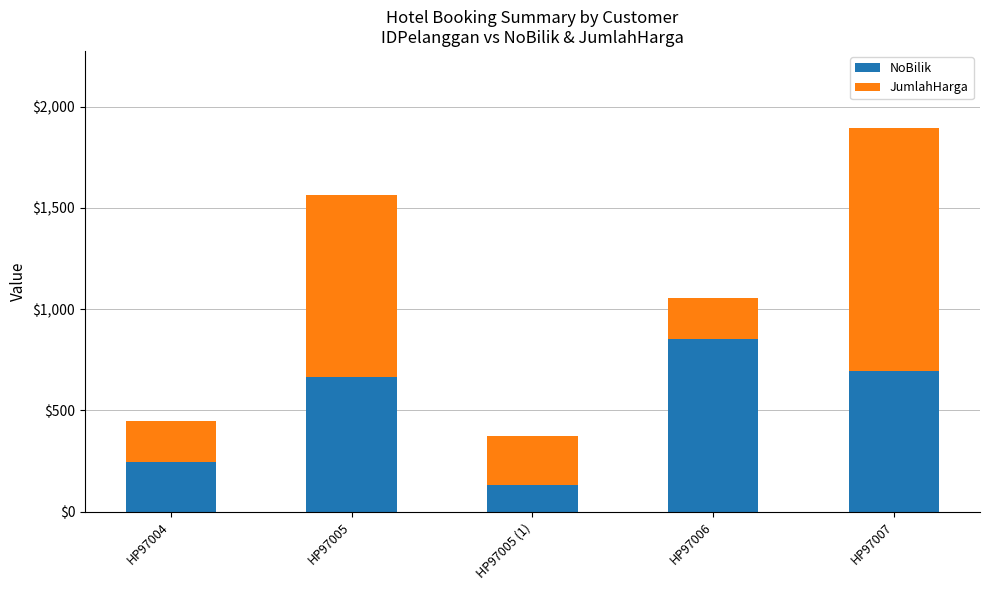

Reading left to right, transcribe the values for NoBilik.

245	666	131	853	696